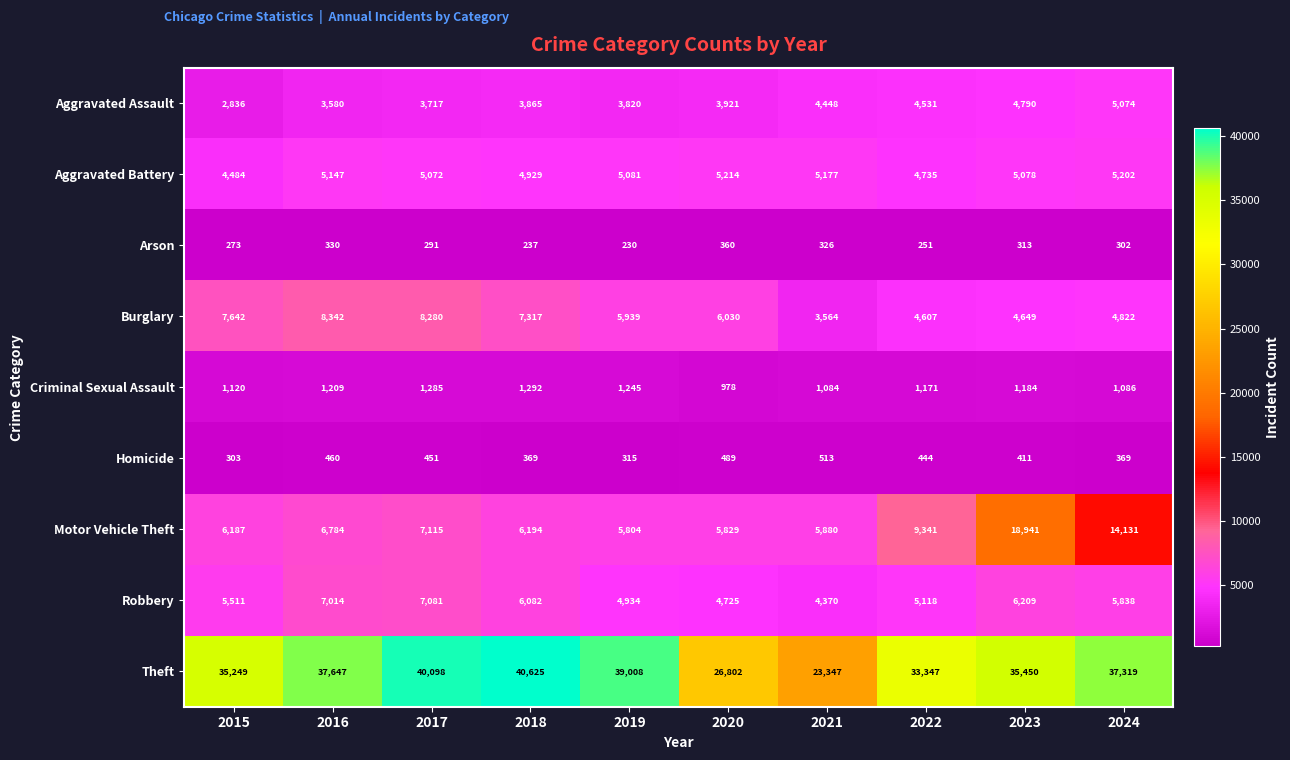

Where does the Theft series first go above 37319?

2016